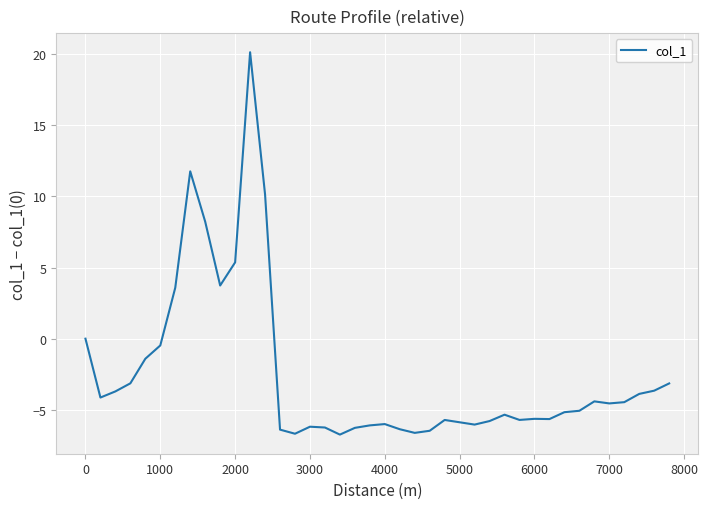

What is the smallest value displayed?

-6.7